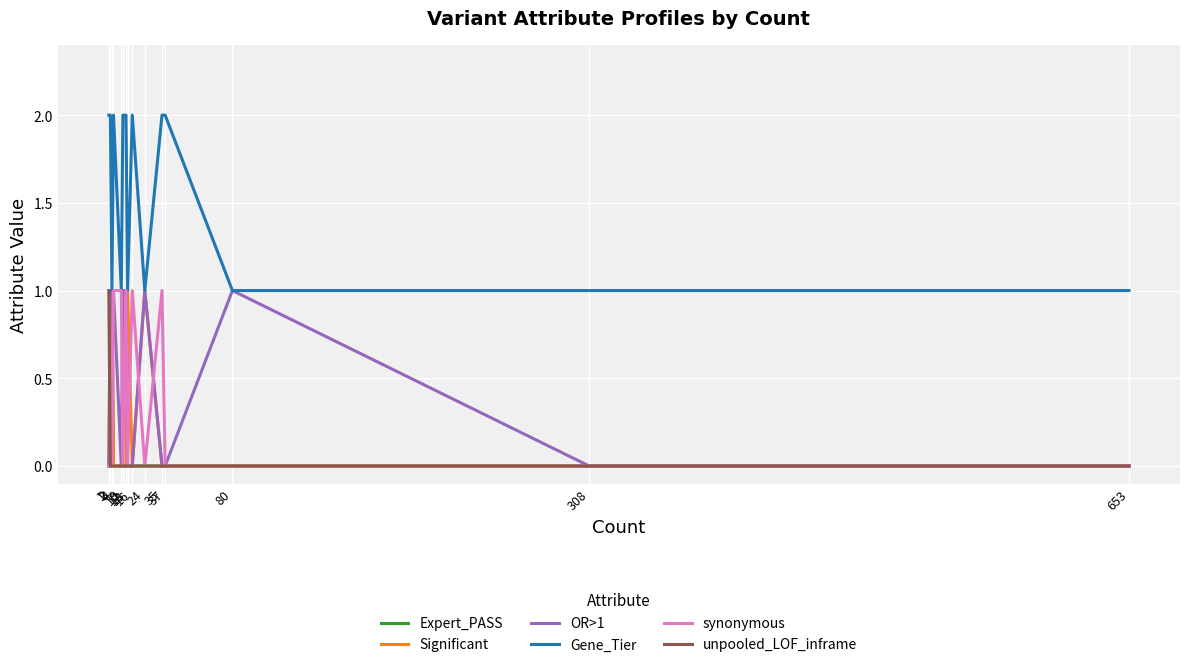

Count the Expert_PASS values in the range 0 to 1.

15